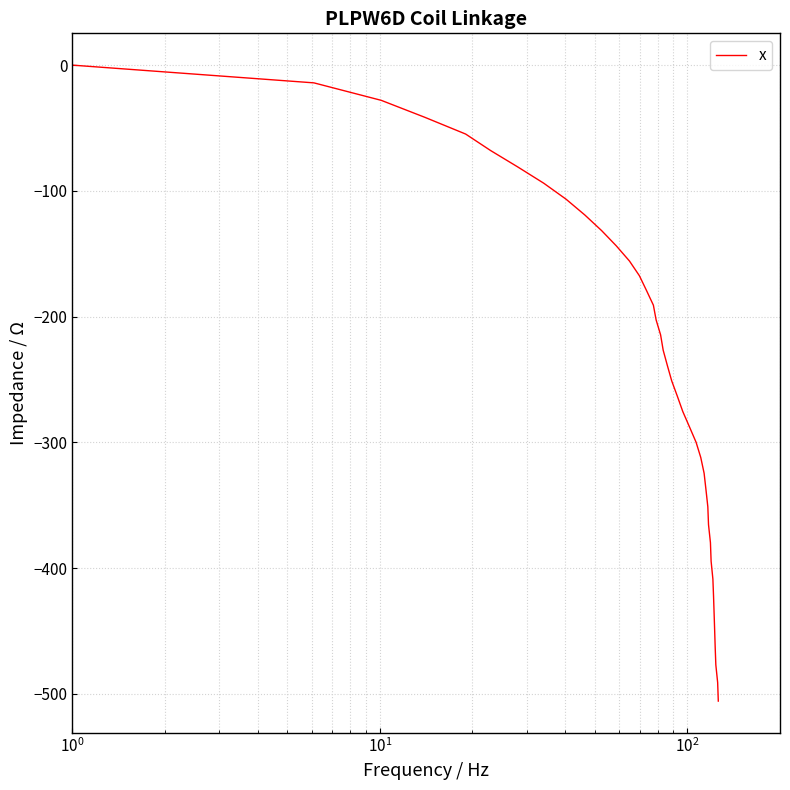

What is the difference between the maximum and minimum values?

505.7